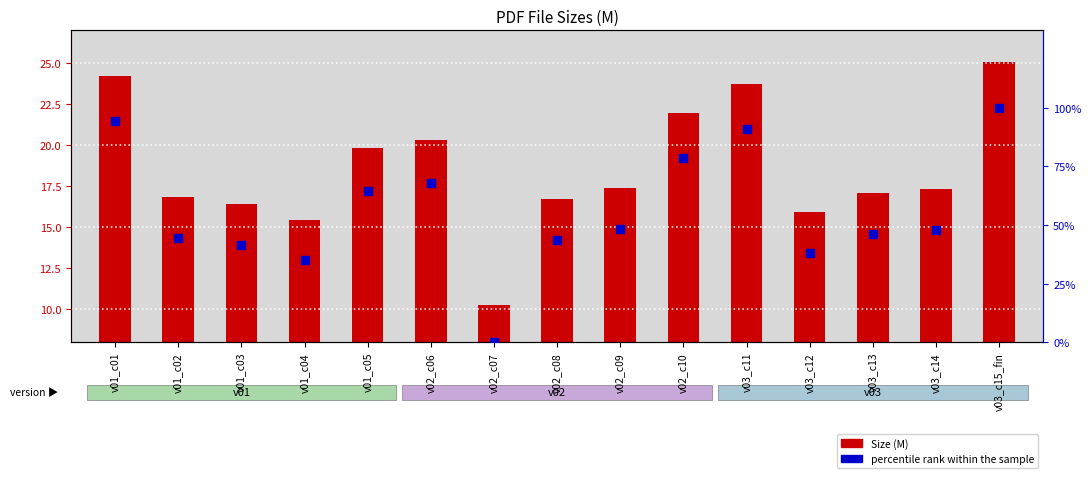

Which series has the largest total across all categories?

percentile rank within the sample